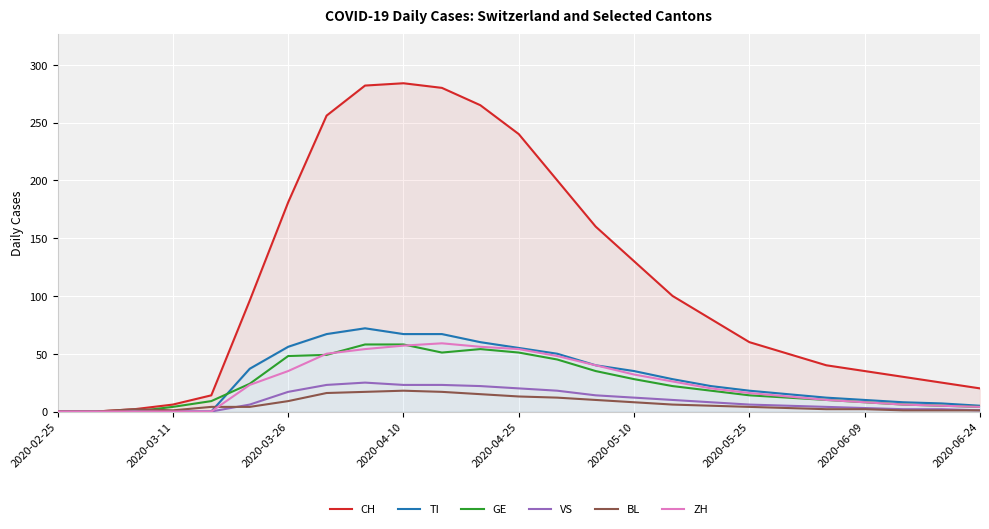

How many lines are shown in the chart?

6